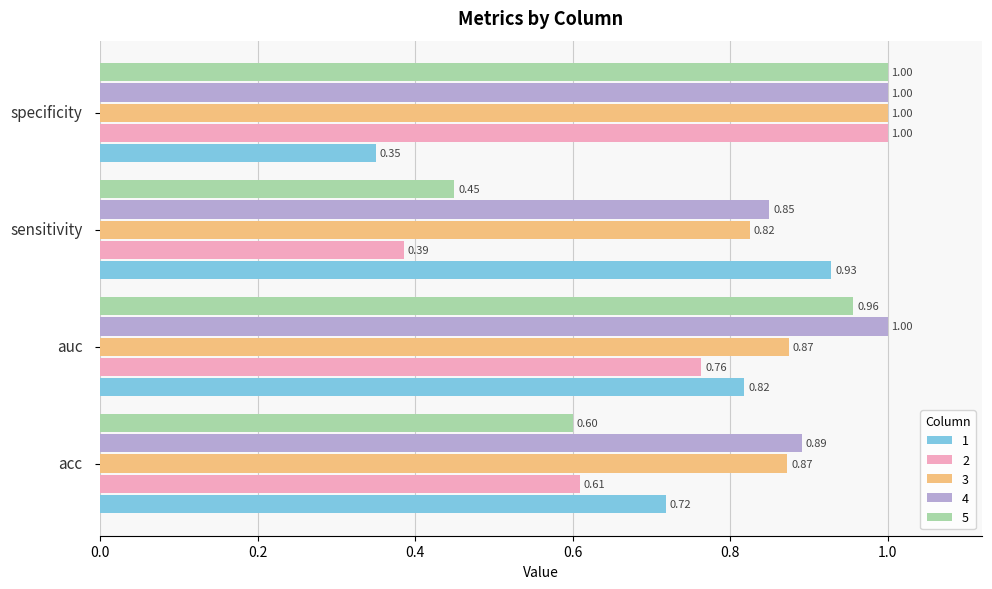

Which series has the largest total across all categories?

4